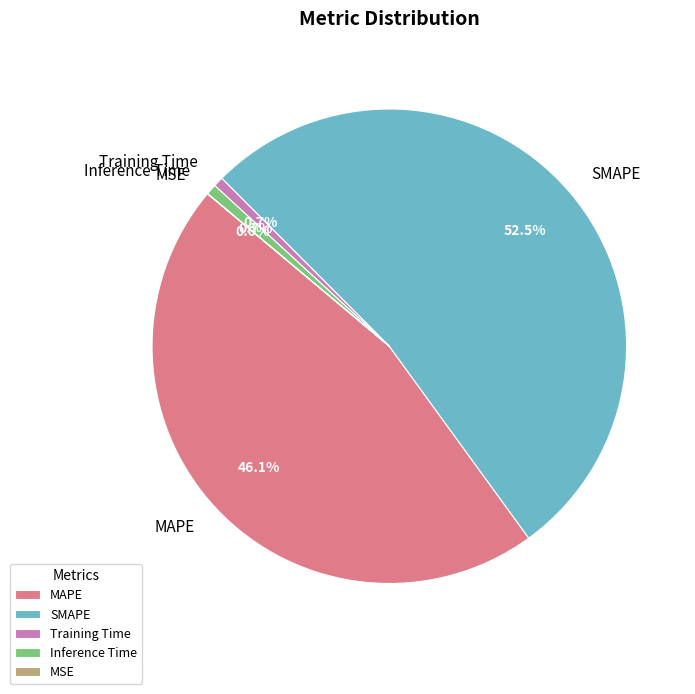

What is the largest slice in the pie chart?

SMAPE